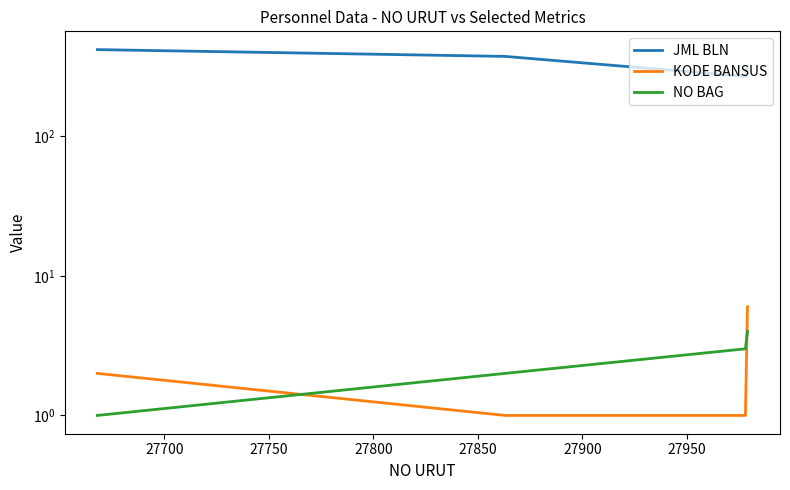

What is the difference between the highest and lowest values at 27700?

372